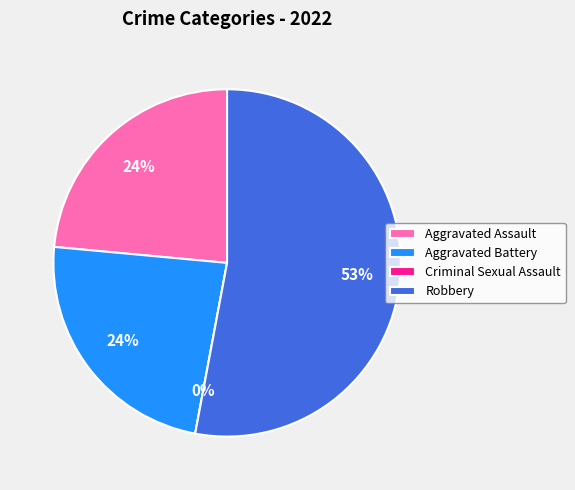

Which category accounts for the majority?

Robbery